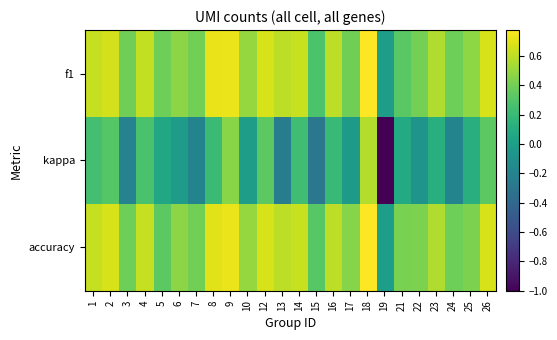

Which label corresponds to the smallest value in the chart?

19